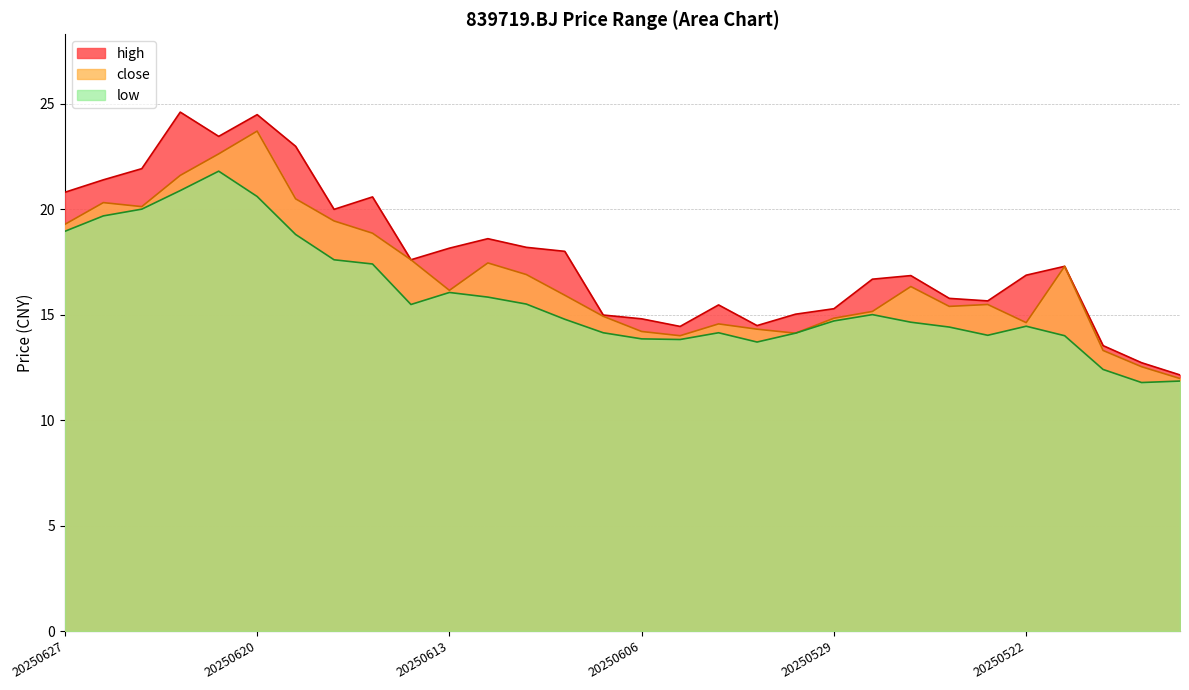

What is the approximate value of low at 20250521?

14.0